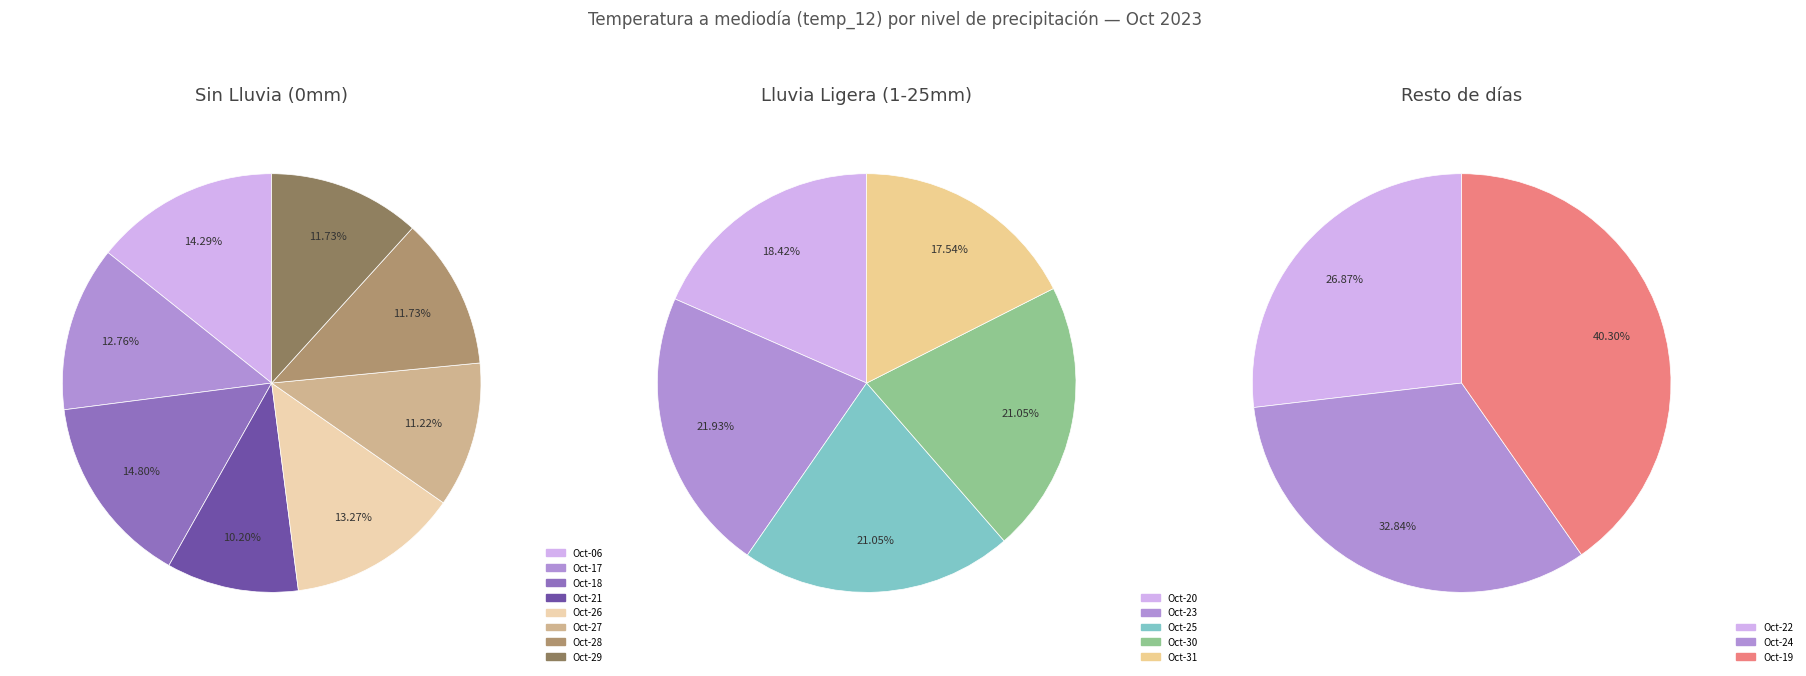

Is the sum of 2023-10-06 and 2023-10-31 greater than half?

No